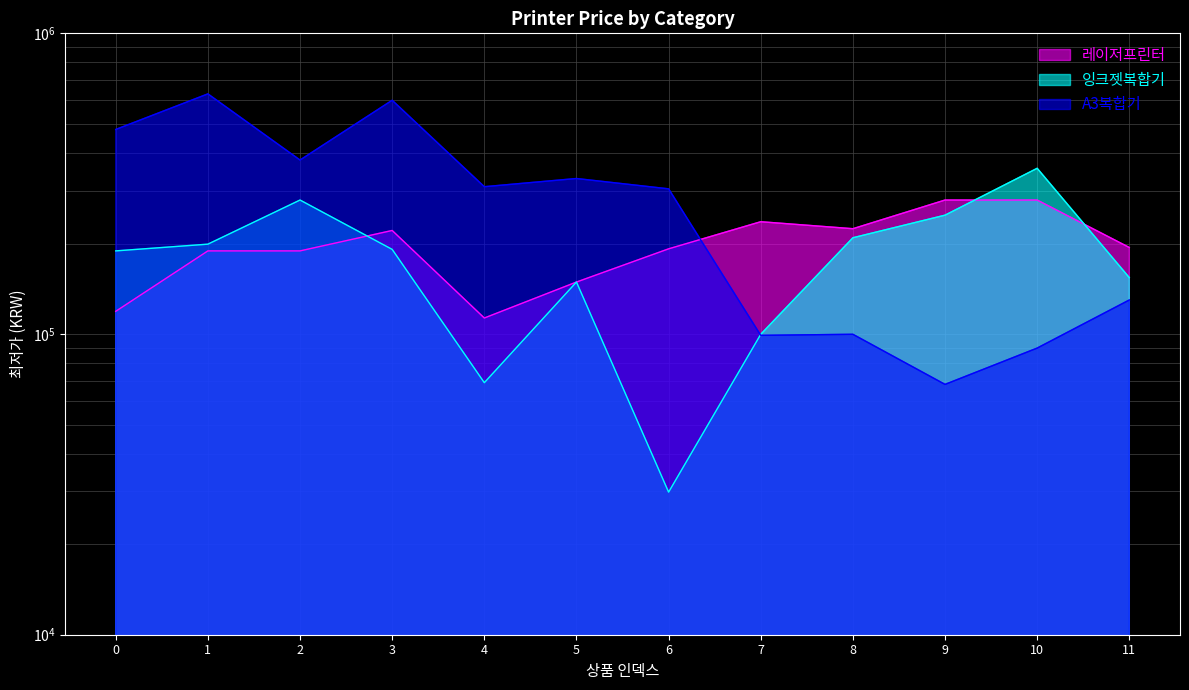

At 1, list the series in order from smallest to largest.

레이저프린터, 잉크젯복합기, A3복합기